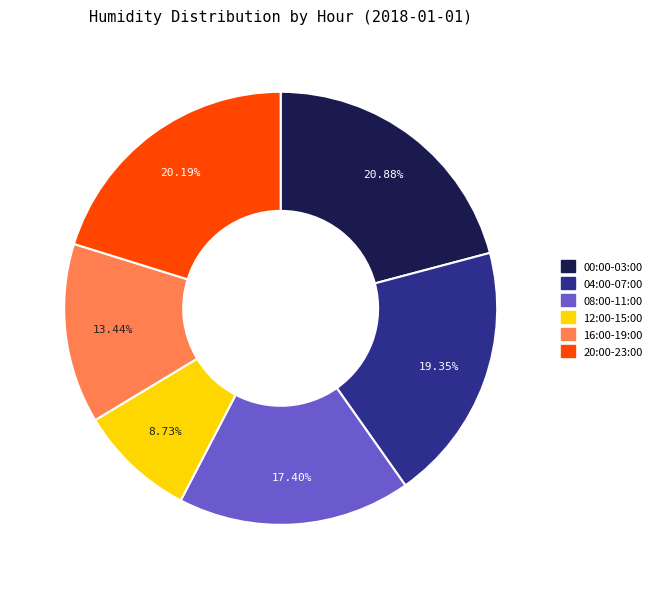

To the nearest percent, what is the difference between the largest and smallest slice percentages?

12%